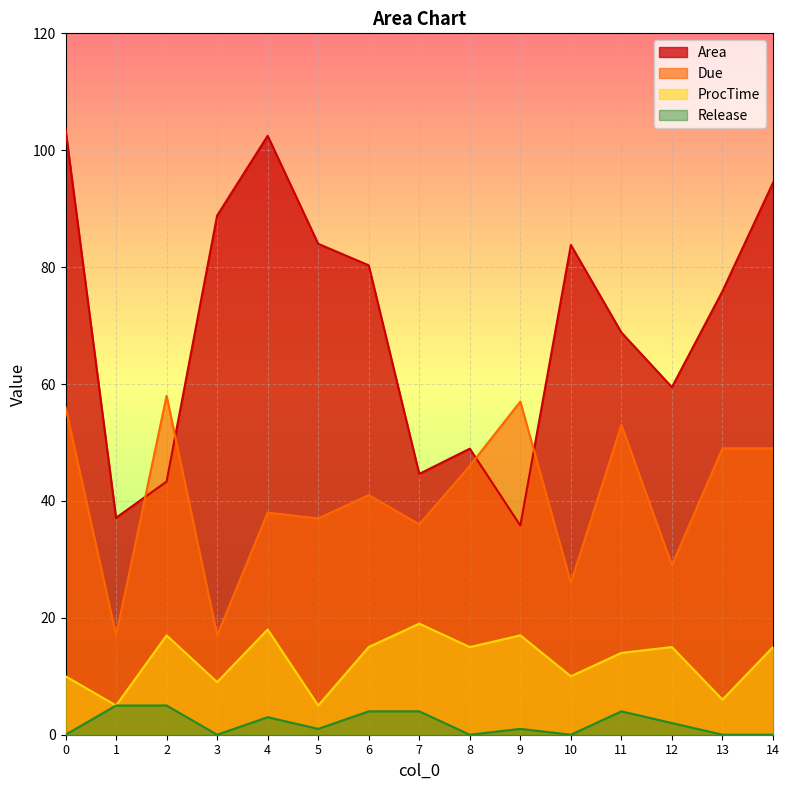

How many lines are shown in the chart?

4